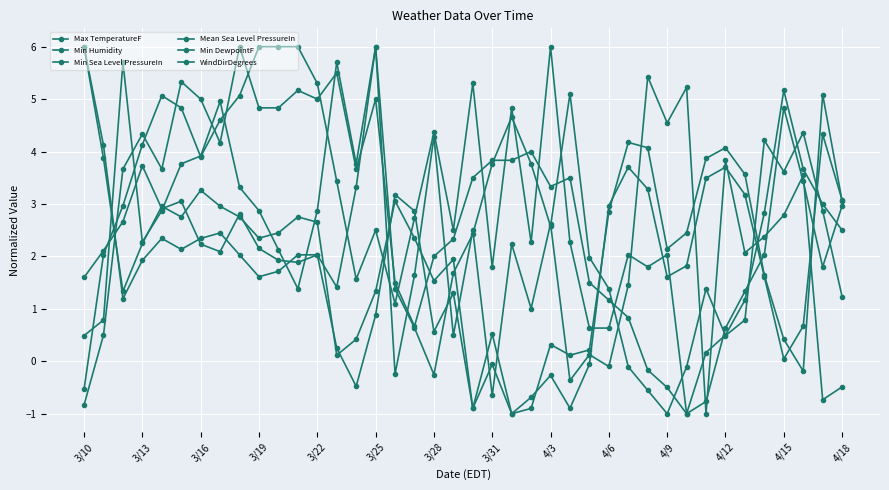

True or false: Min Humidity and Max TemperatureF cross at least once.

True